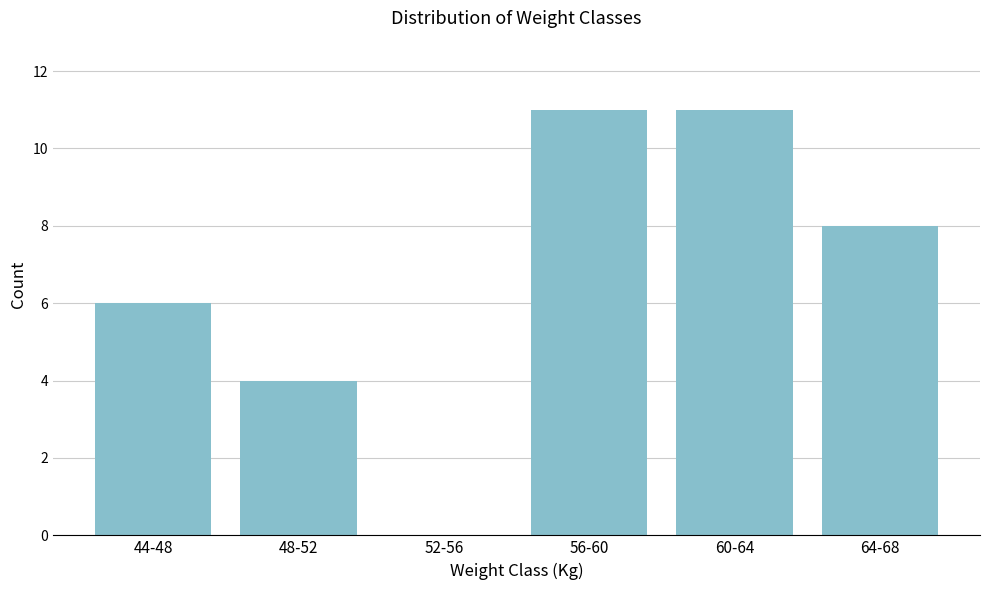

Reading right to left, what are all the values shown in this chart?

64-68=8	60-64=11	56-60=11	52-56=0	48-52=4	44-48=6